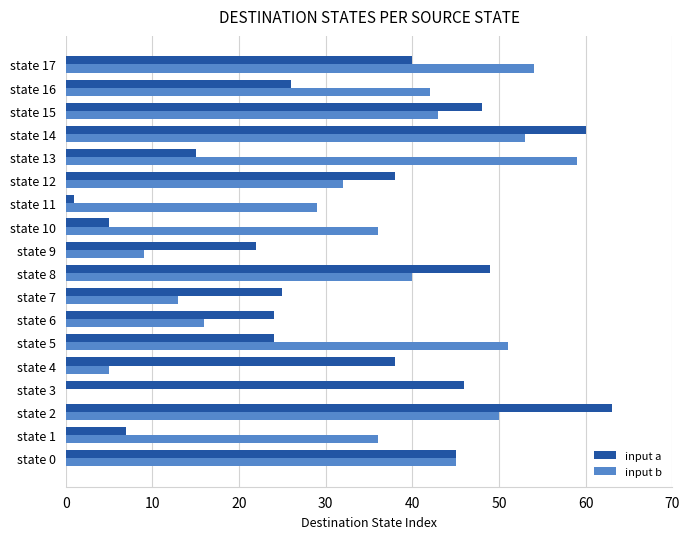

Is it true that input b equals 63 at state 10?

False